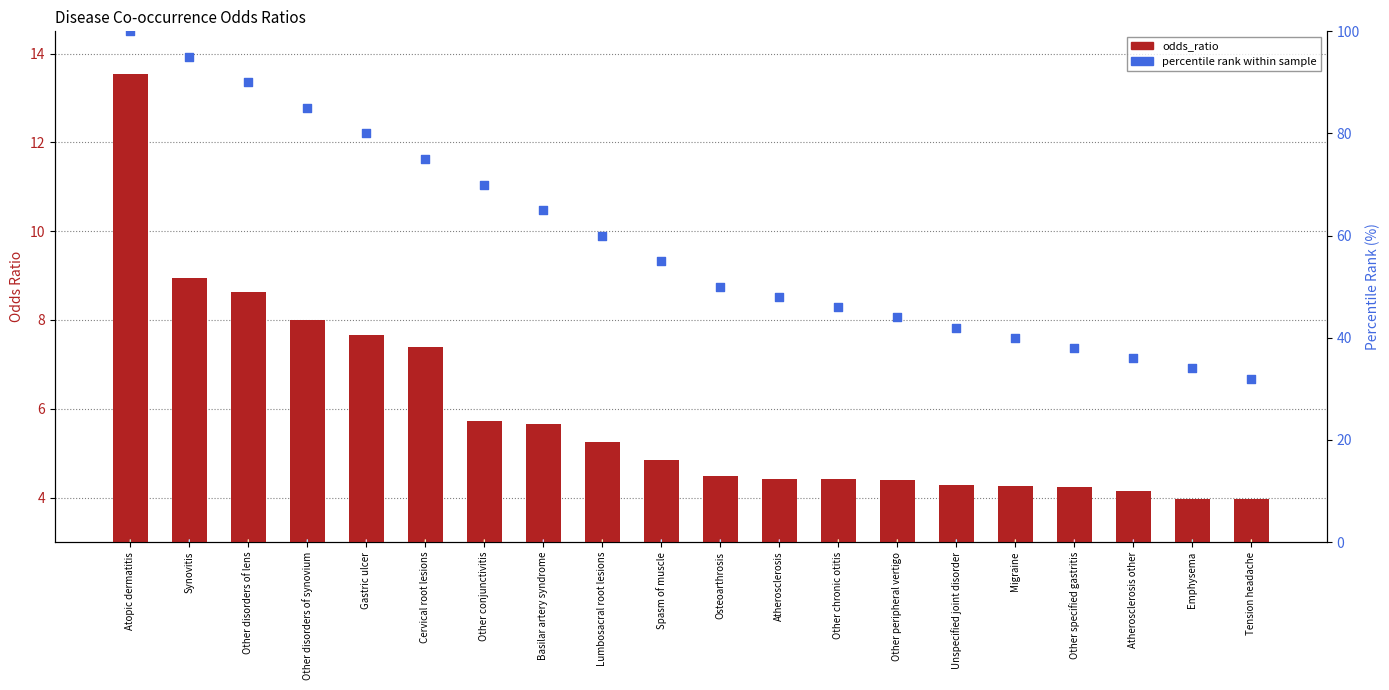

Which series has the largest total across all categories?

percentile rank within sample